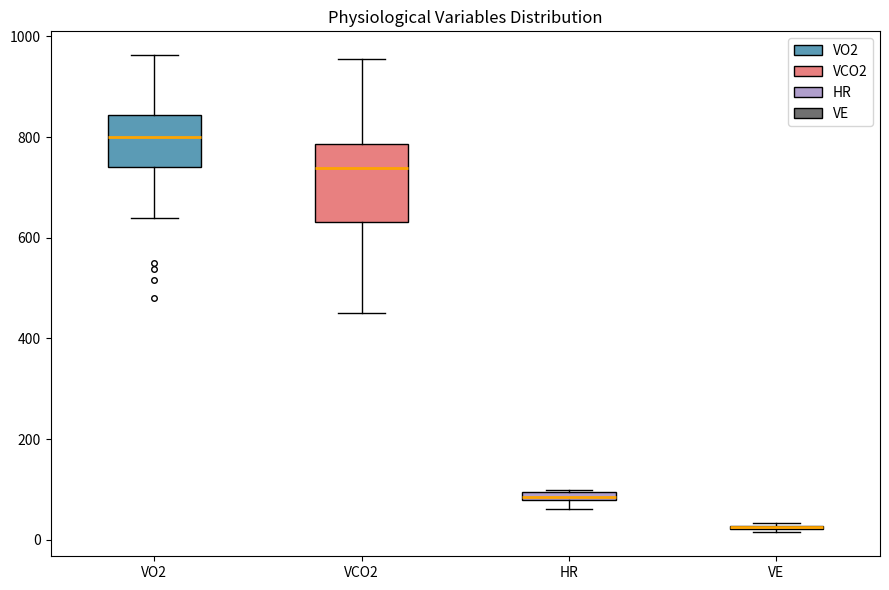

Which box is the tallest, from its lower edge to its upper edge?

VCO2